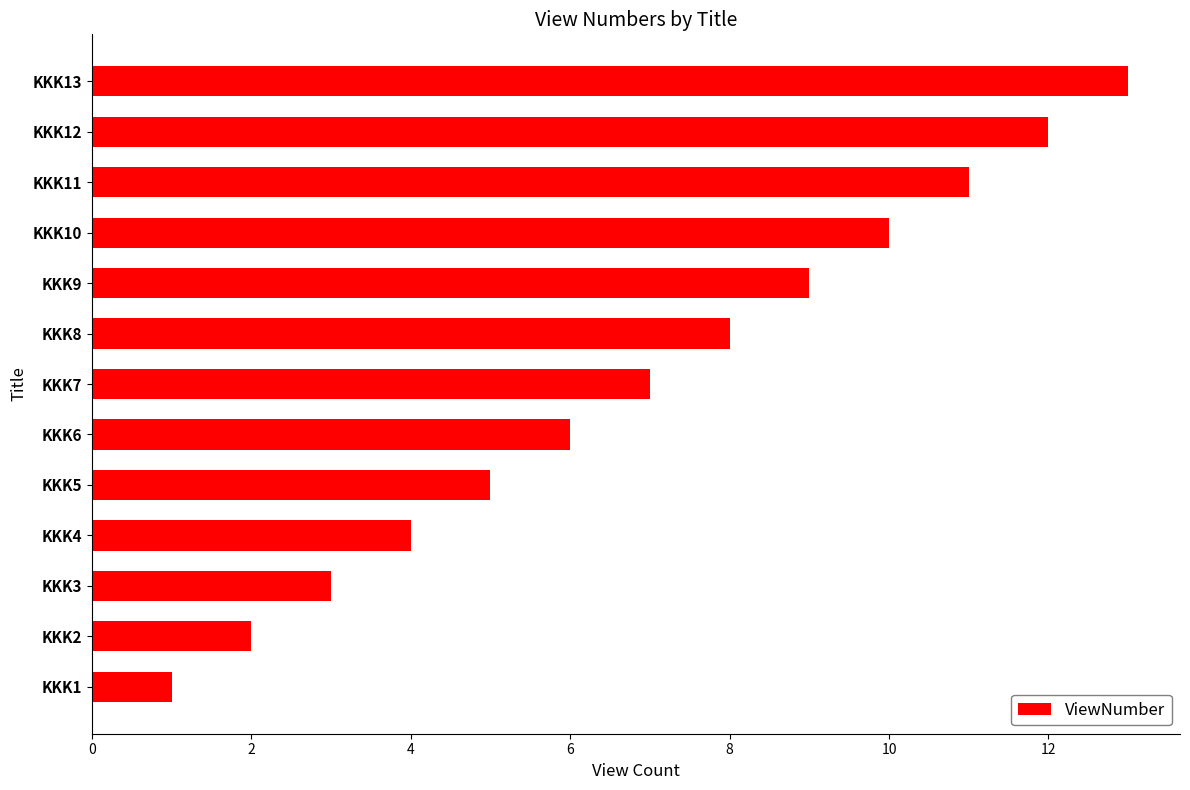

What is the sum of all values?

91